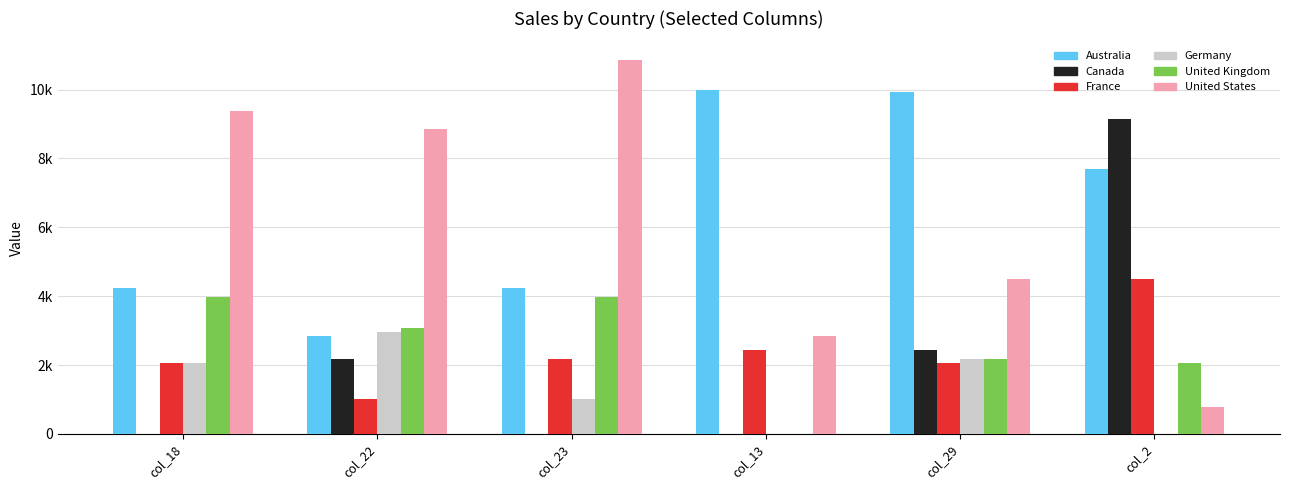

At which label is United Kingdom closest to 1982?

col_2